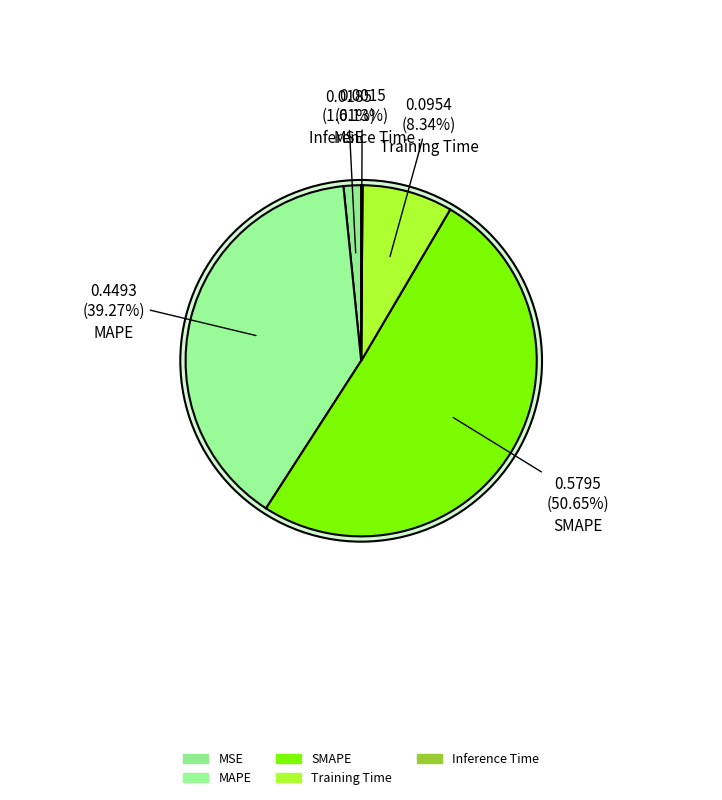

Combined, do MAPE and Inference Time account for over 50%?

No